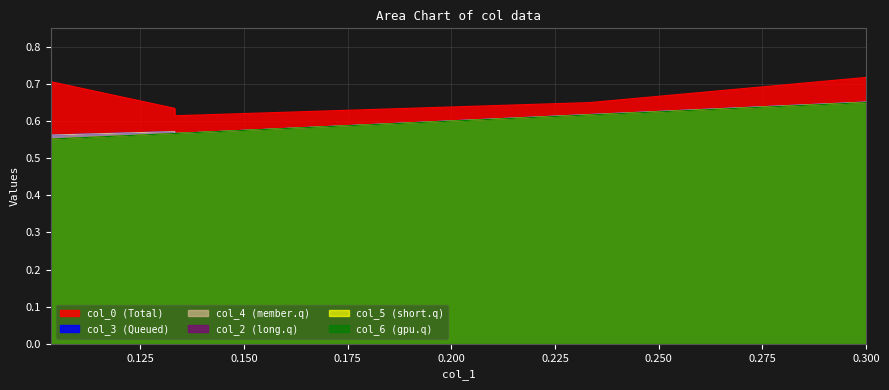

Does the chart display data point markers on the line(s)?

No